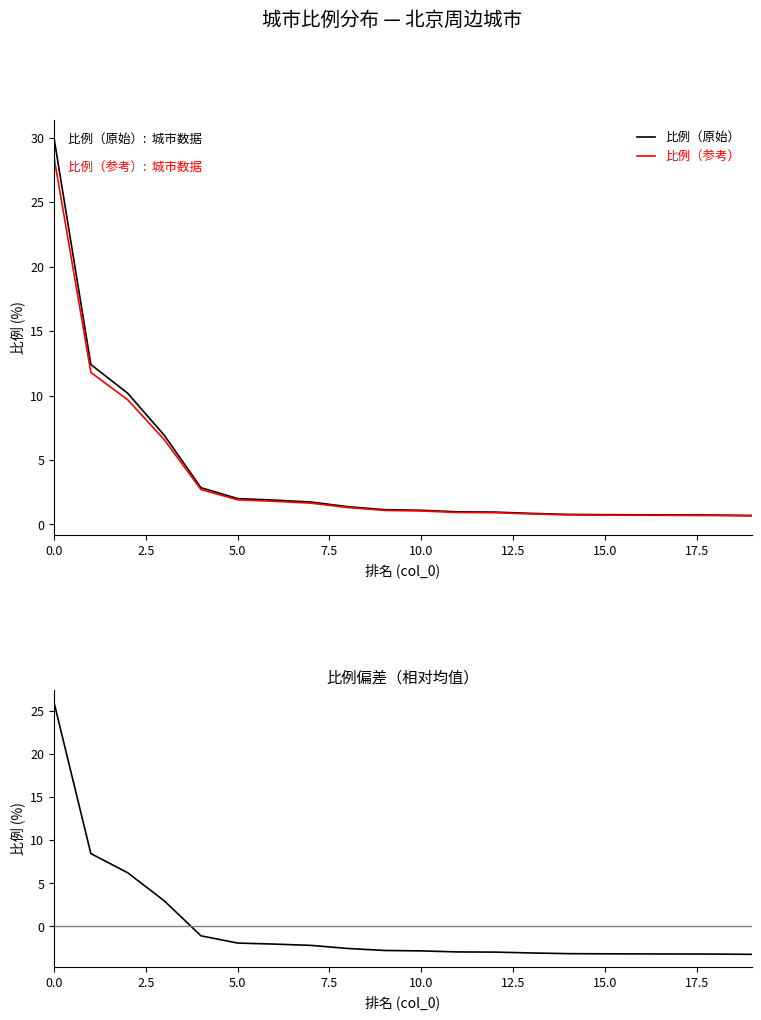

The 比例（原始） series shows 1.1 at 10.0. True or false?

True